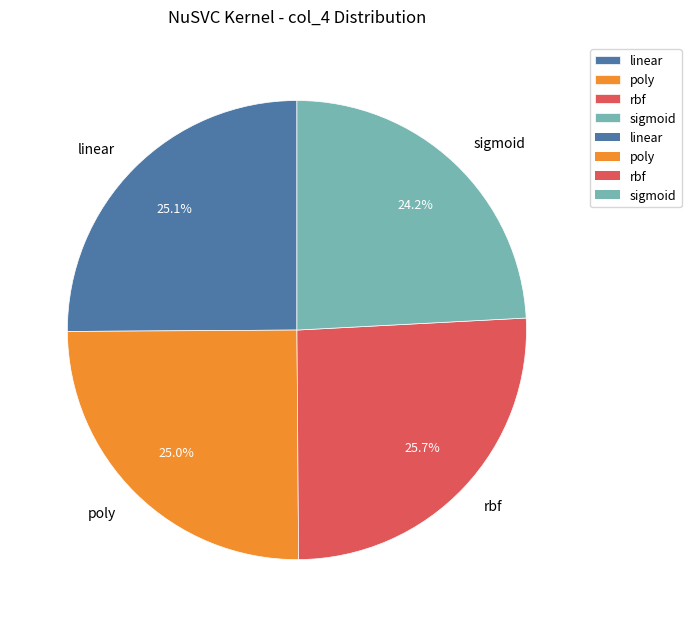

Is it true that rbf is 15% of the pie?

False